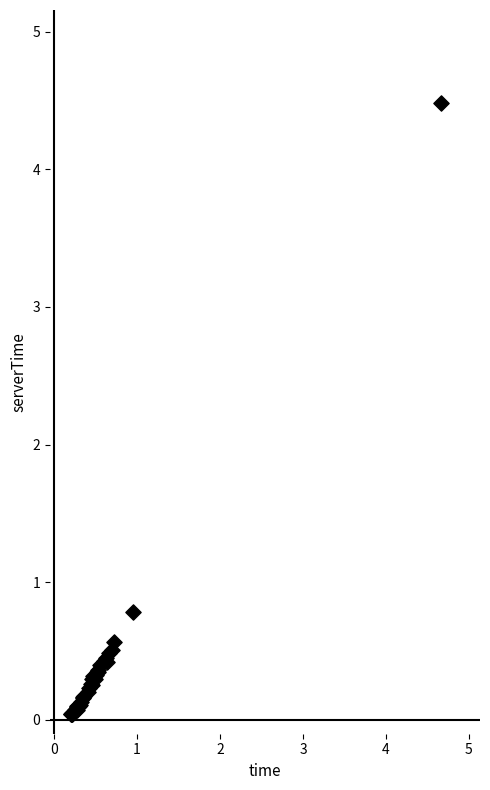

What Y value in the scatter plot is closest to 2?

0.8